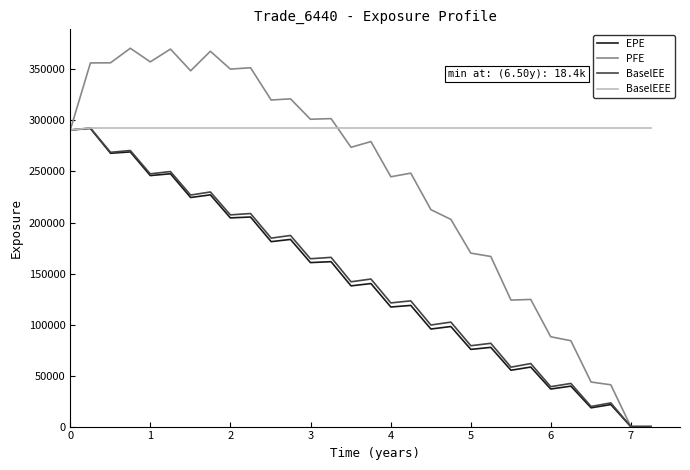

Which series has the largest total across all categories?

BaselEEE